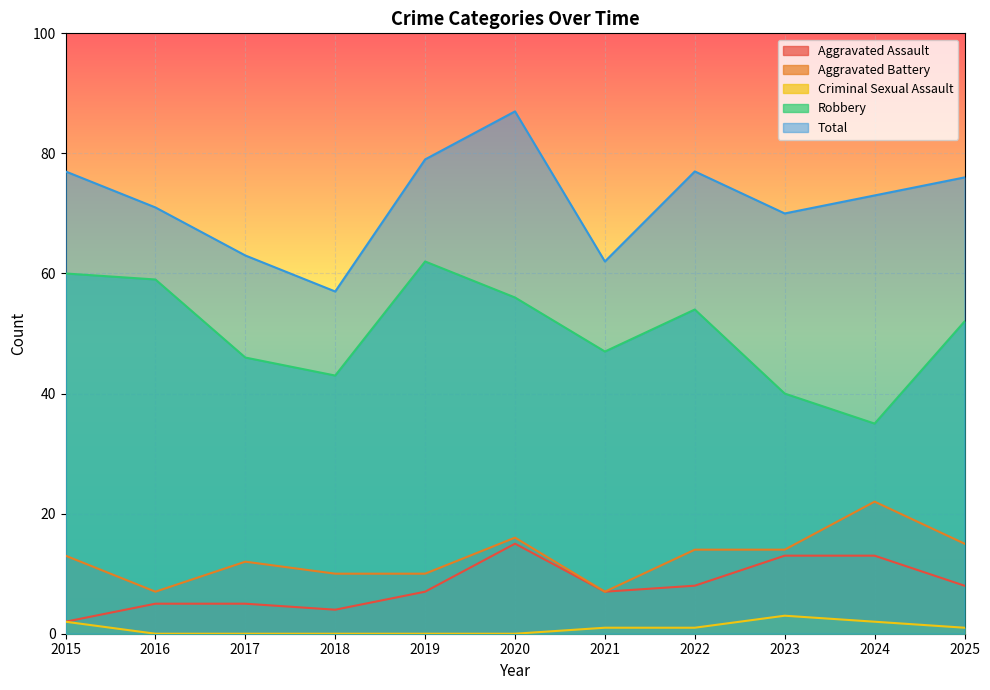

How many lines are shown in the chart?

5